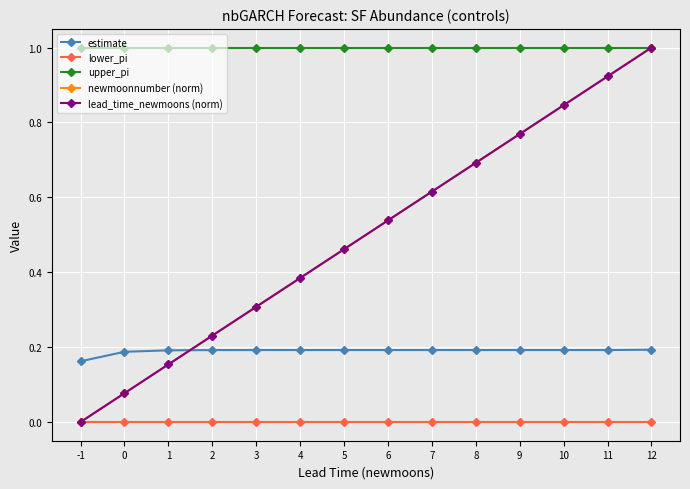

What is the greatest value displayed?

1.0